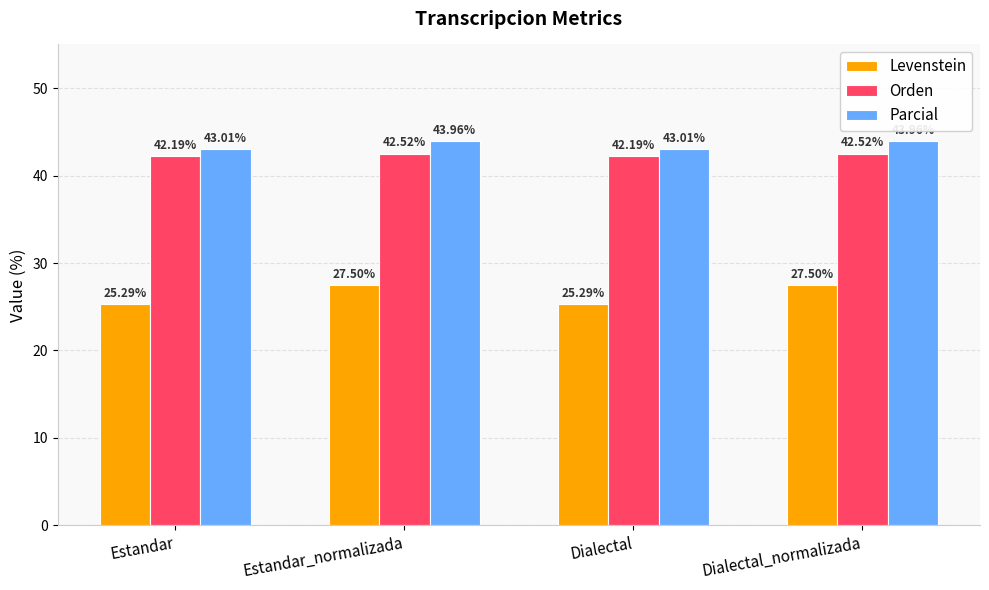

Which series has the largest total across all categories?

Parcial